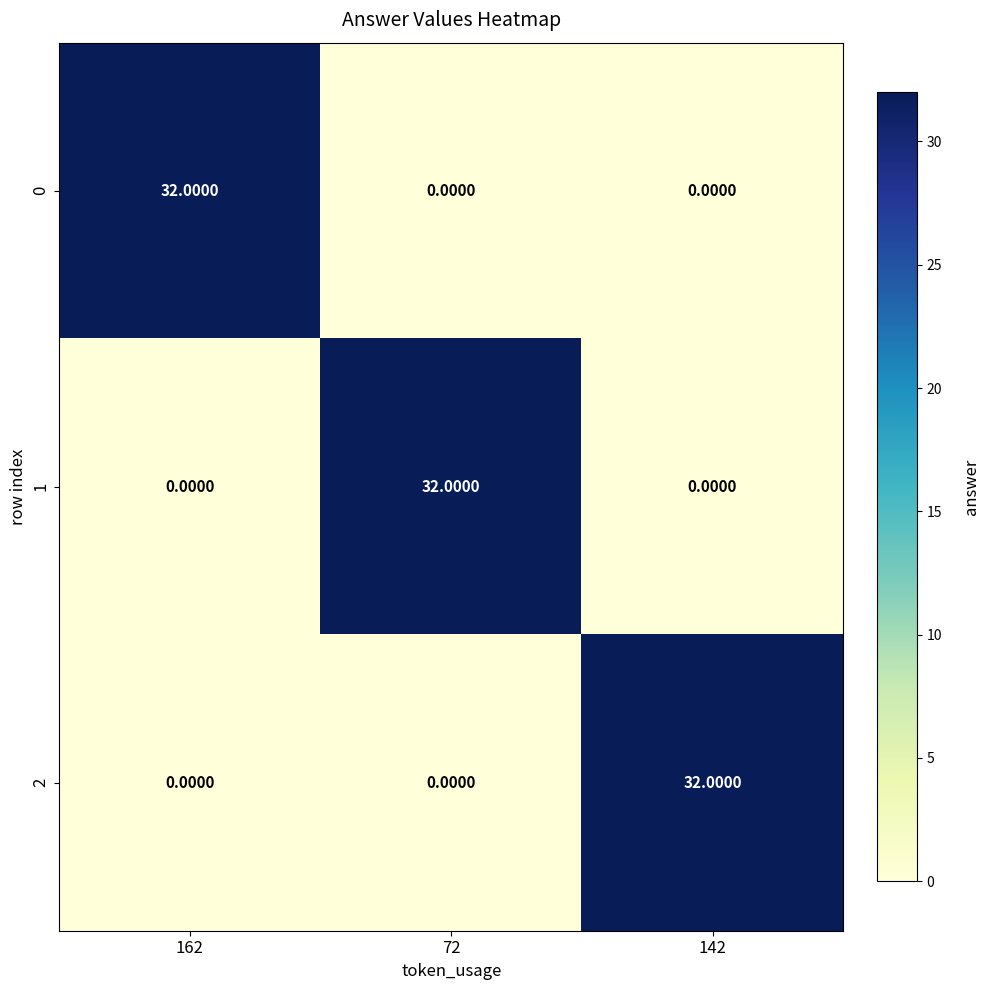

What is the difference between the highest and lowest values at 162?

32